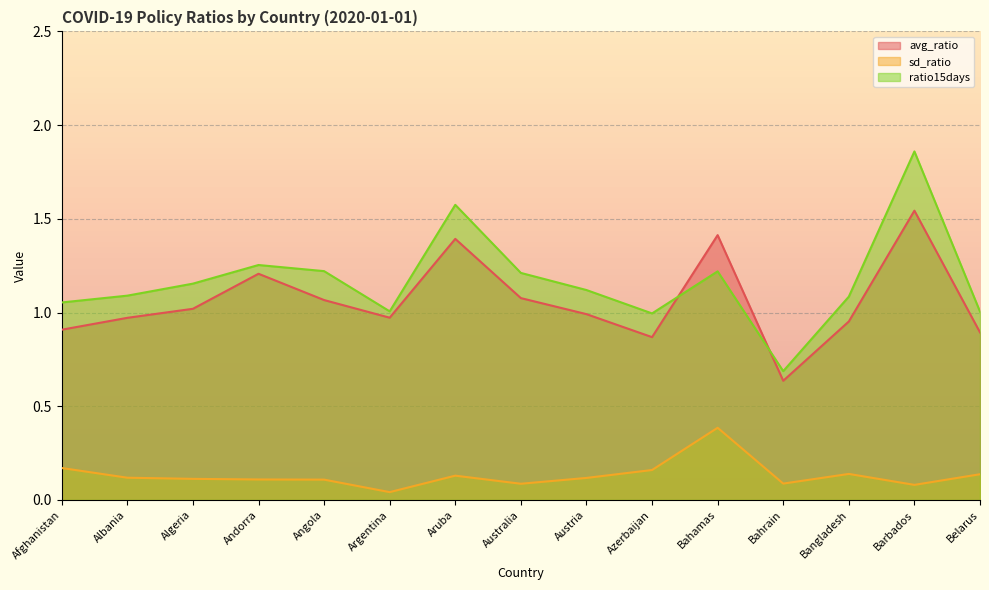

What is the label of the 14th point from the left?

Barbados